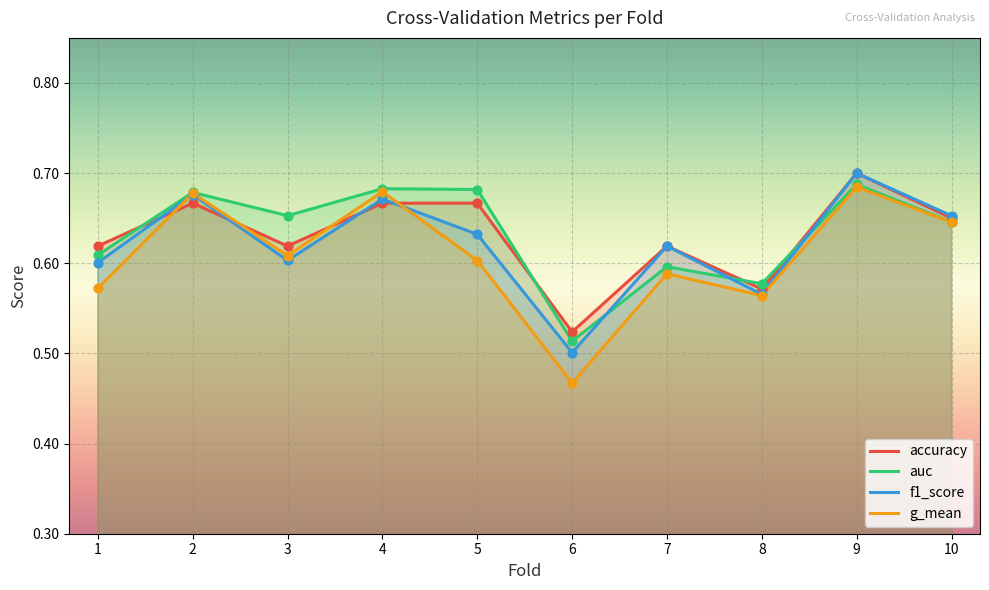

At which category is the sum across all series the highest?

9